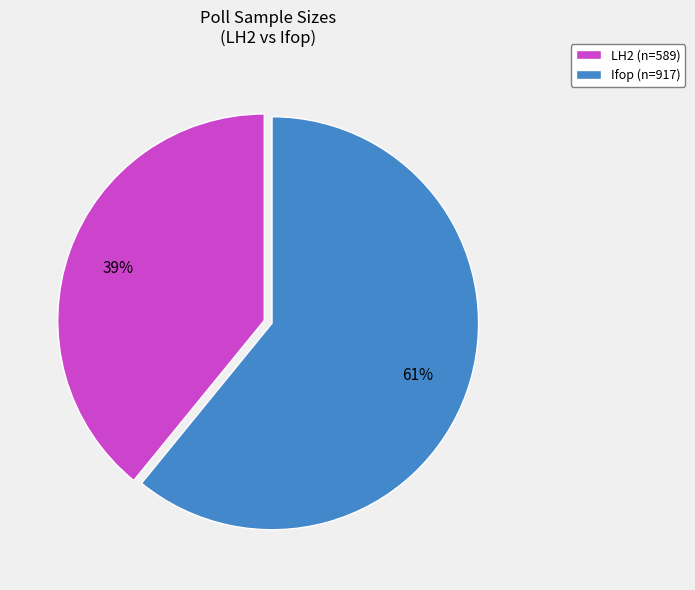

Is it true that Ifop is 61% of the pie?

True